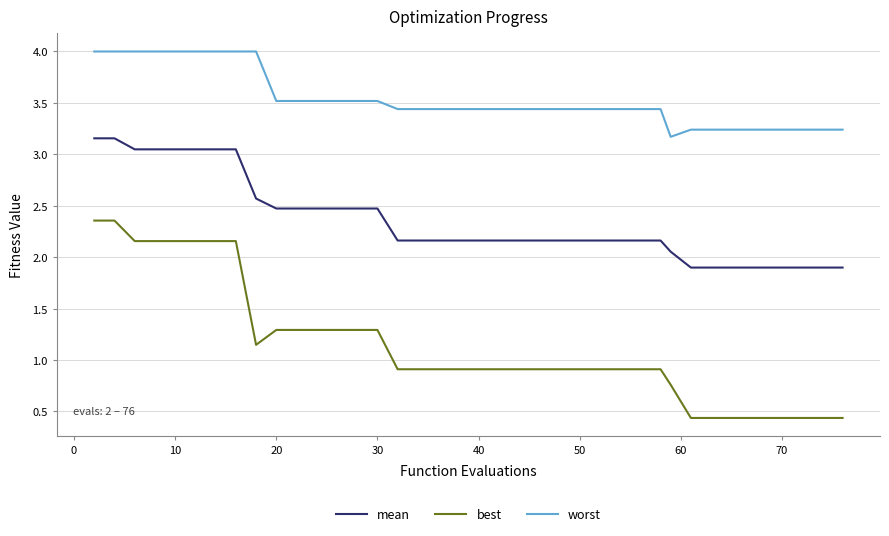

At how many categories does at least one series exceed 2?

40